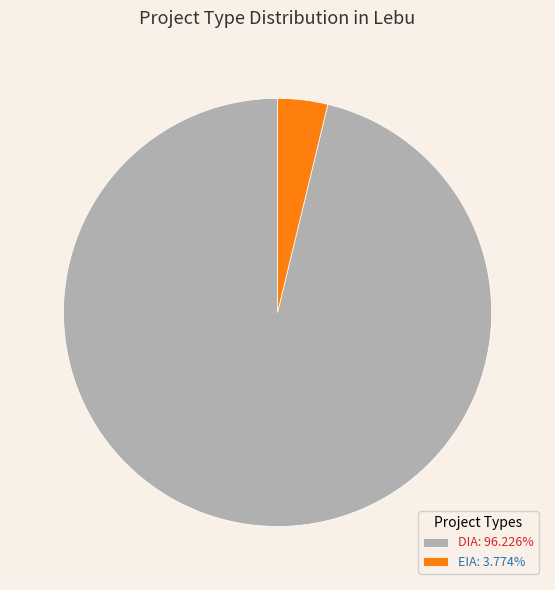

What is the ratio of the value at DIA: 96.226% to the value at EIA: 3.774%?

25.5